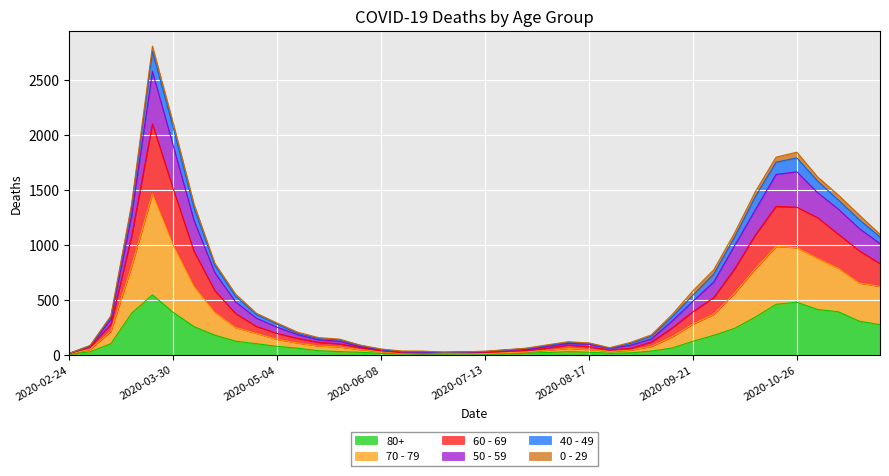

True or false: 50 - 59 and 60 - 69 intersect in this chart.

False